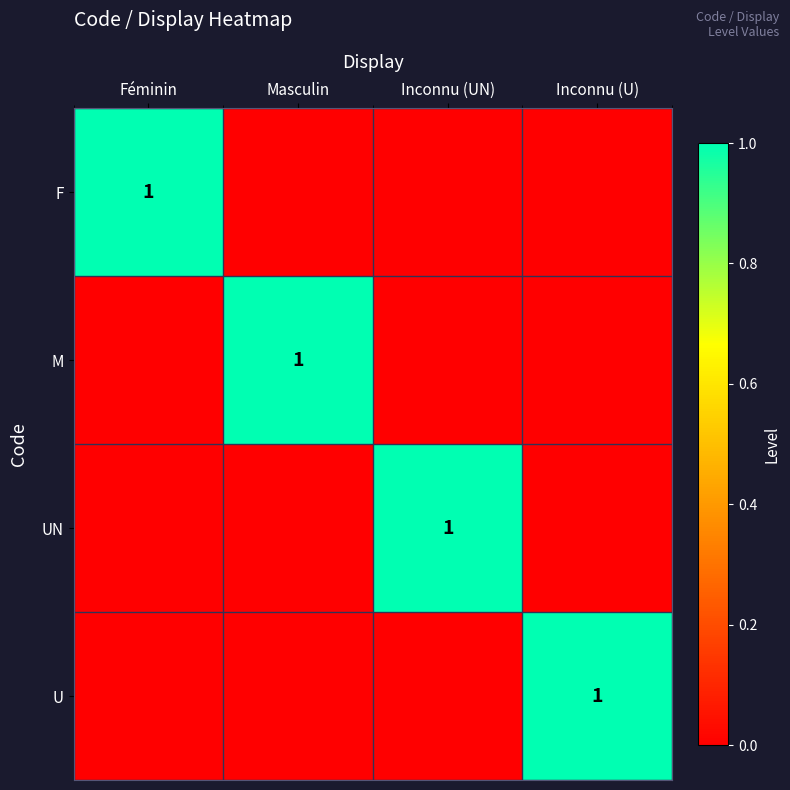

The value of M at Masculin is 1. True or false?

True